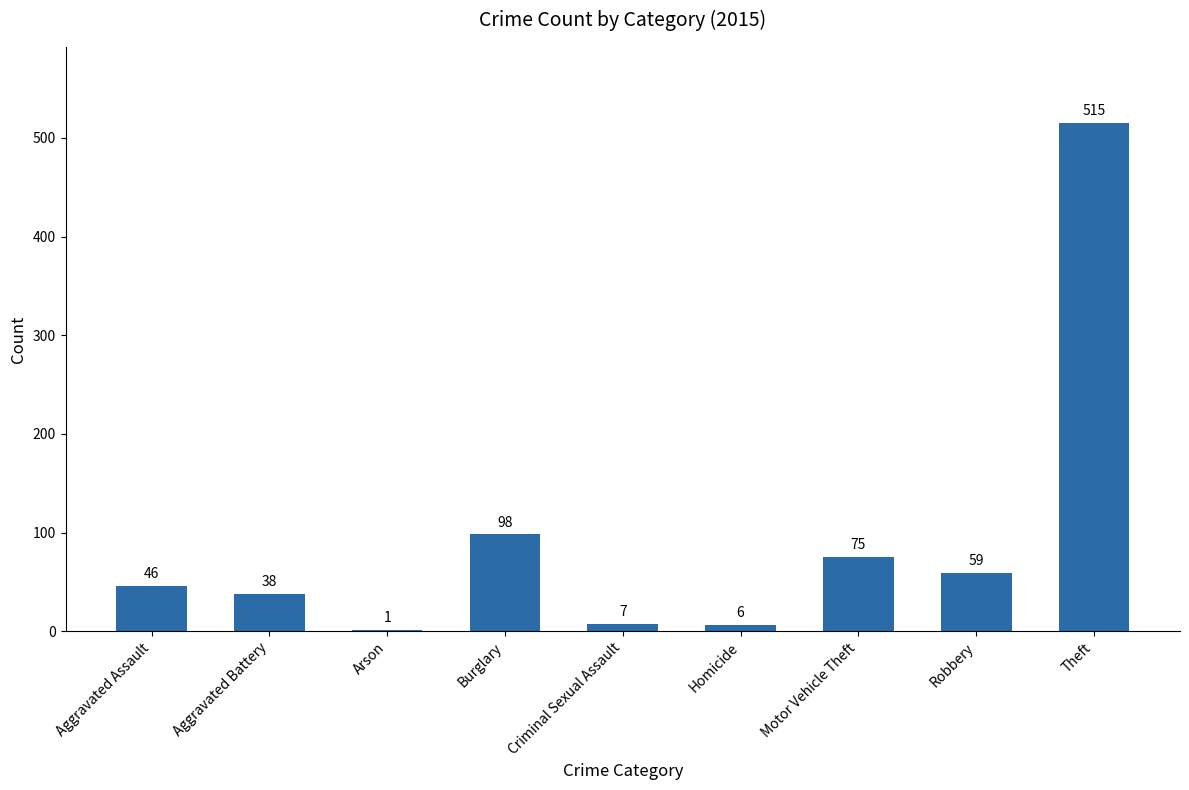

Read the value at Theft, to the nearest 50.

500